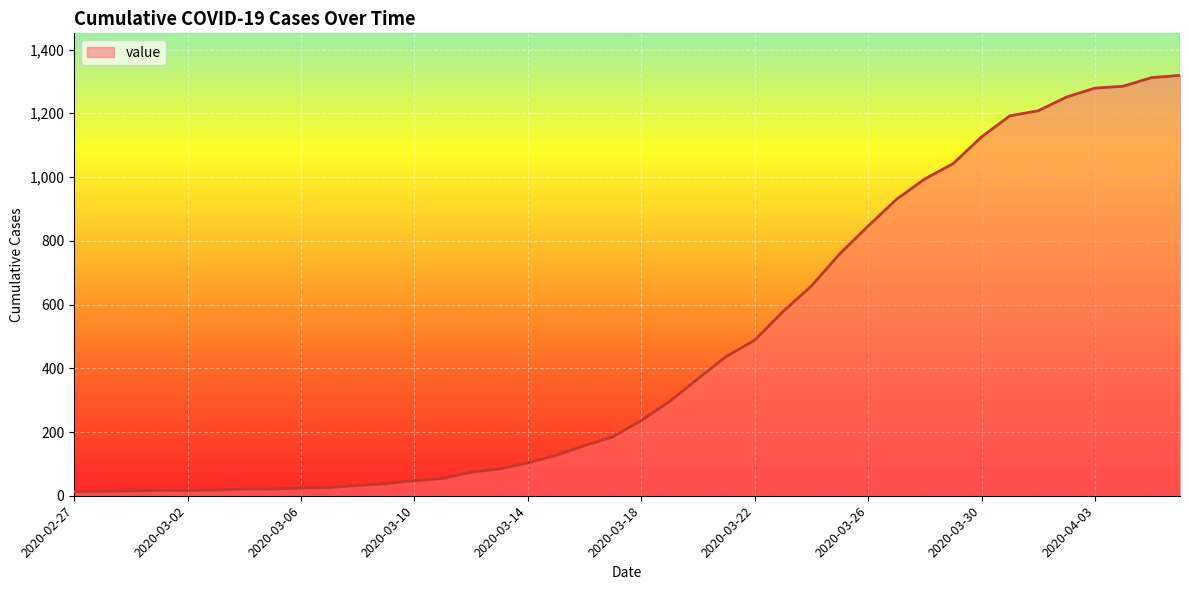

What is the greatest value displayed?

1319